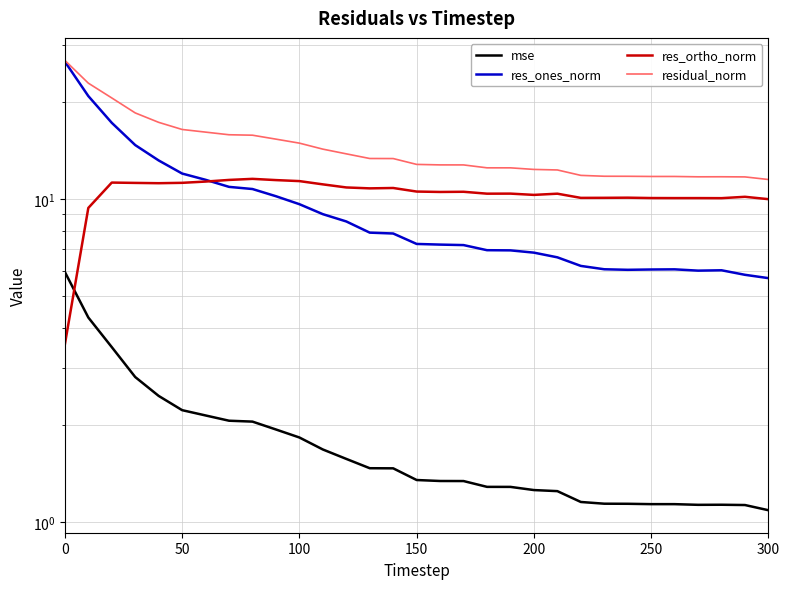

What is the highest value of the residual_norm series?

26.9